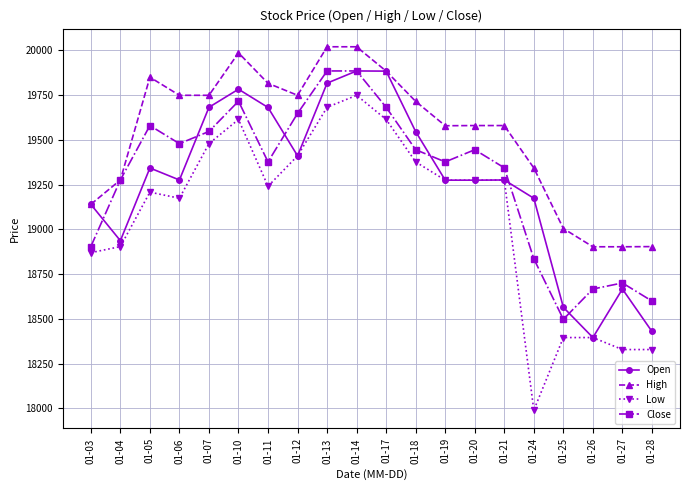

What is the minimum value shown in the chart?

17990